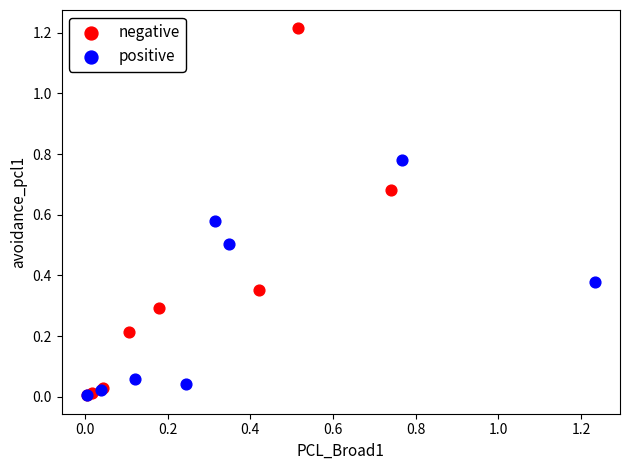

Which series reaches the maximum Y coordinate?

negative